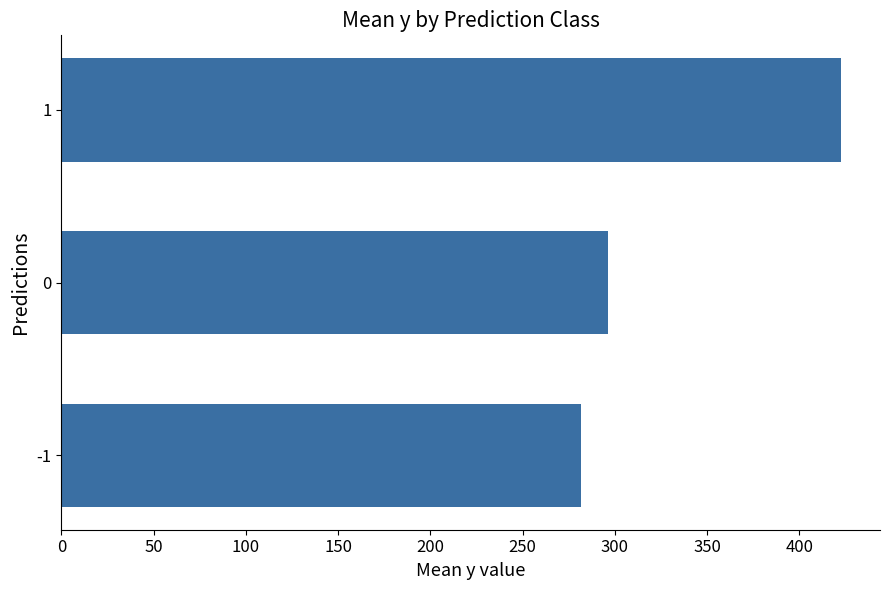

Rank the categories by value from lowest to highest.

-1, 0, 1